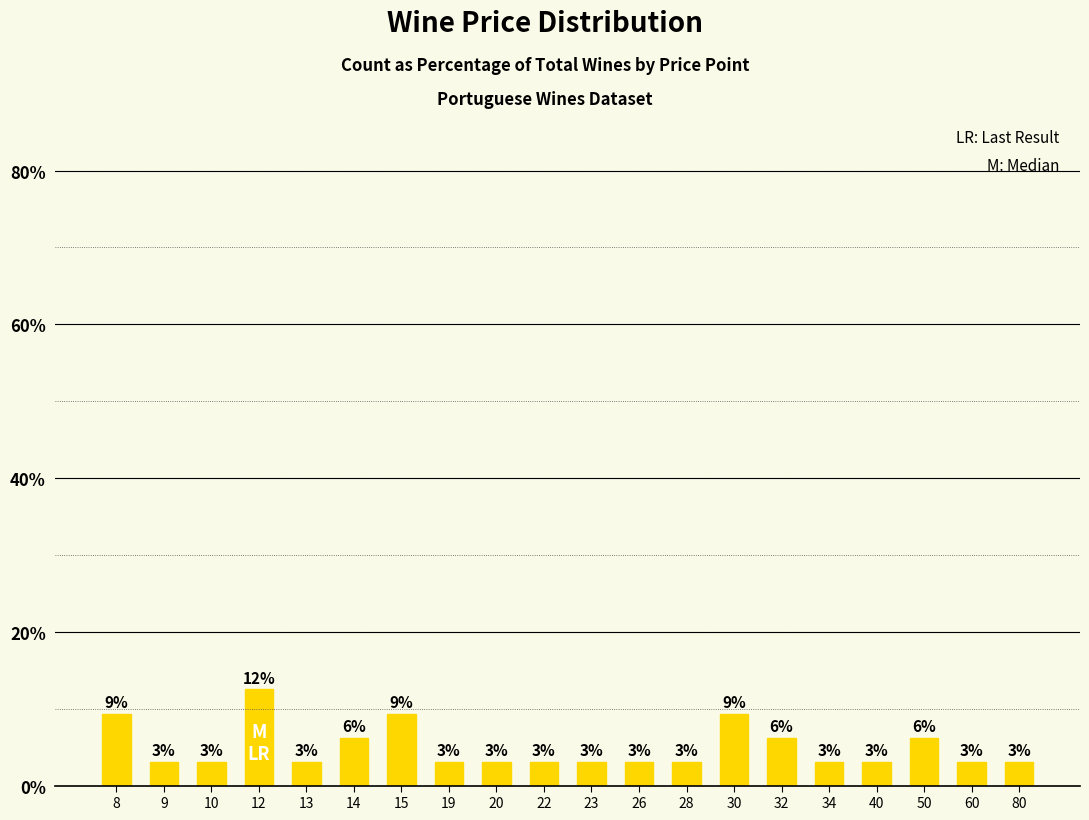

What is the sum of all values?

100.0